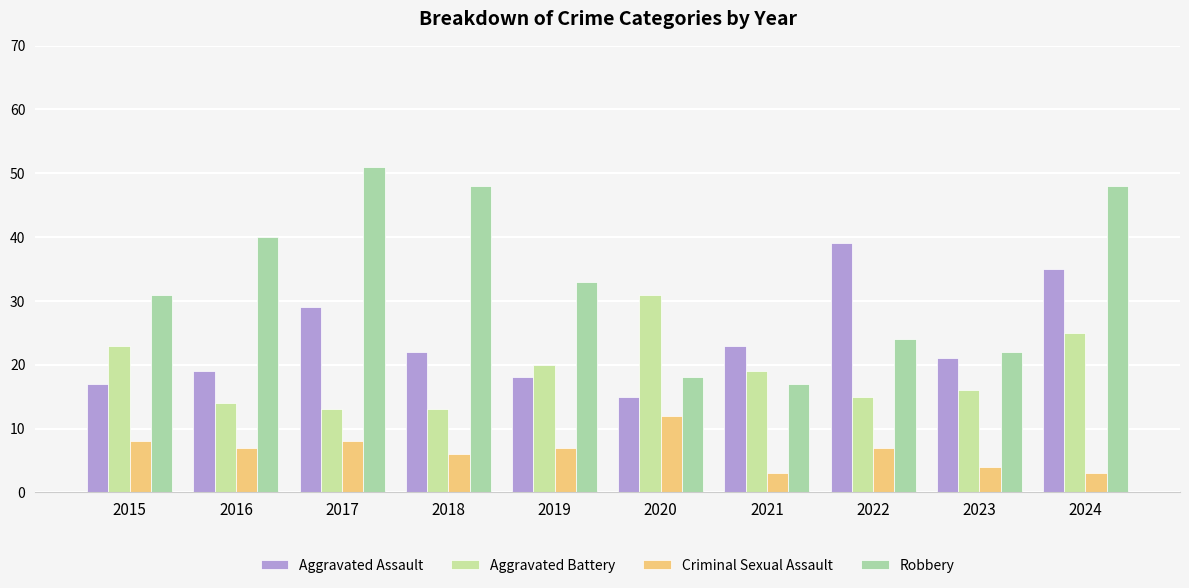

What are all the series names shown in the legend?

Aggravated Assault, Aggravated Battery, Criminal Sexual Assault, Robbery